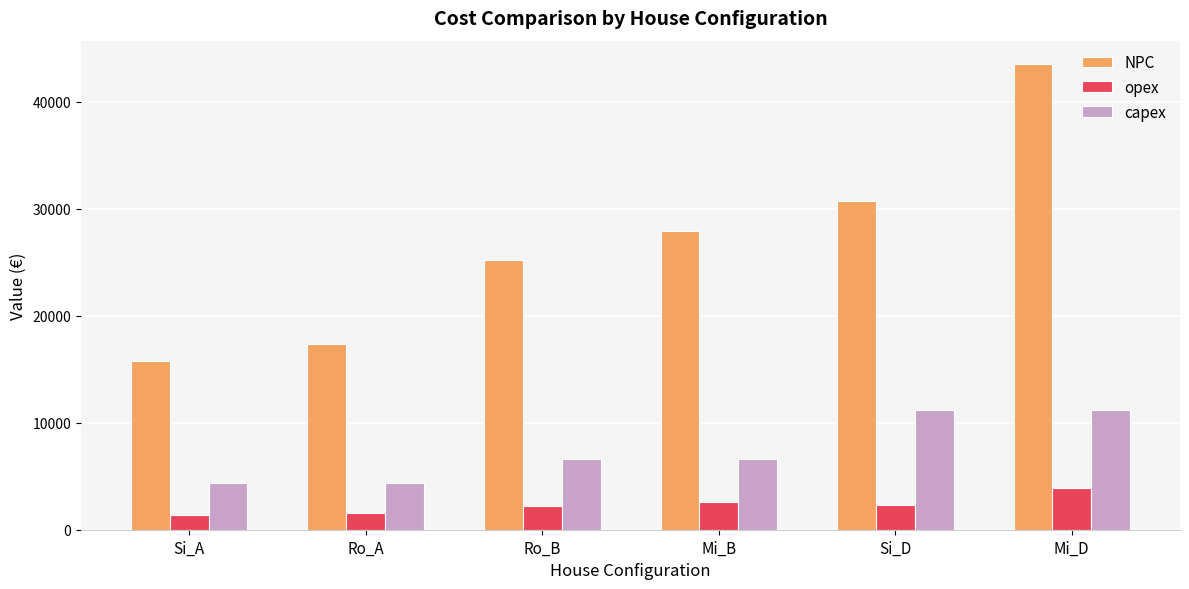

How many values in the opex series are below 2344?

3